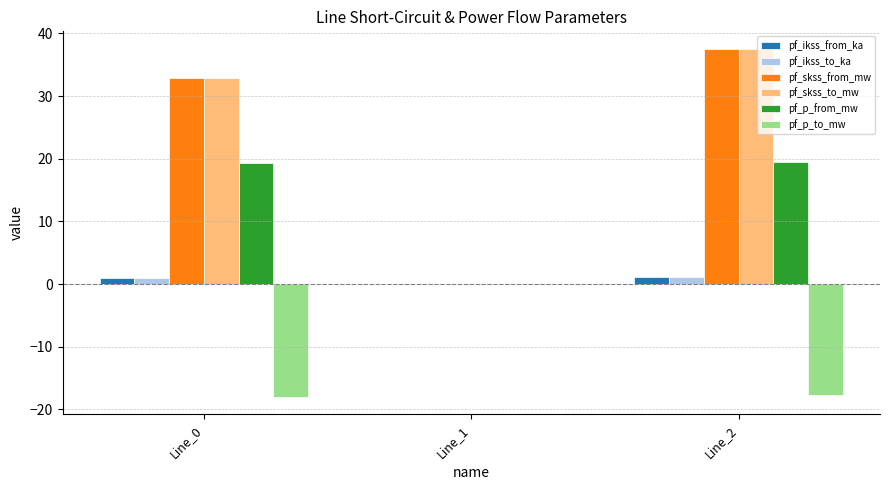

How many groups of bars are there?

3